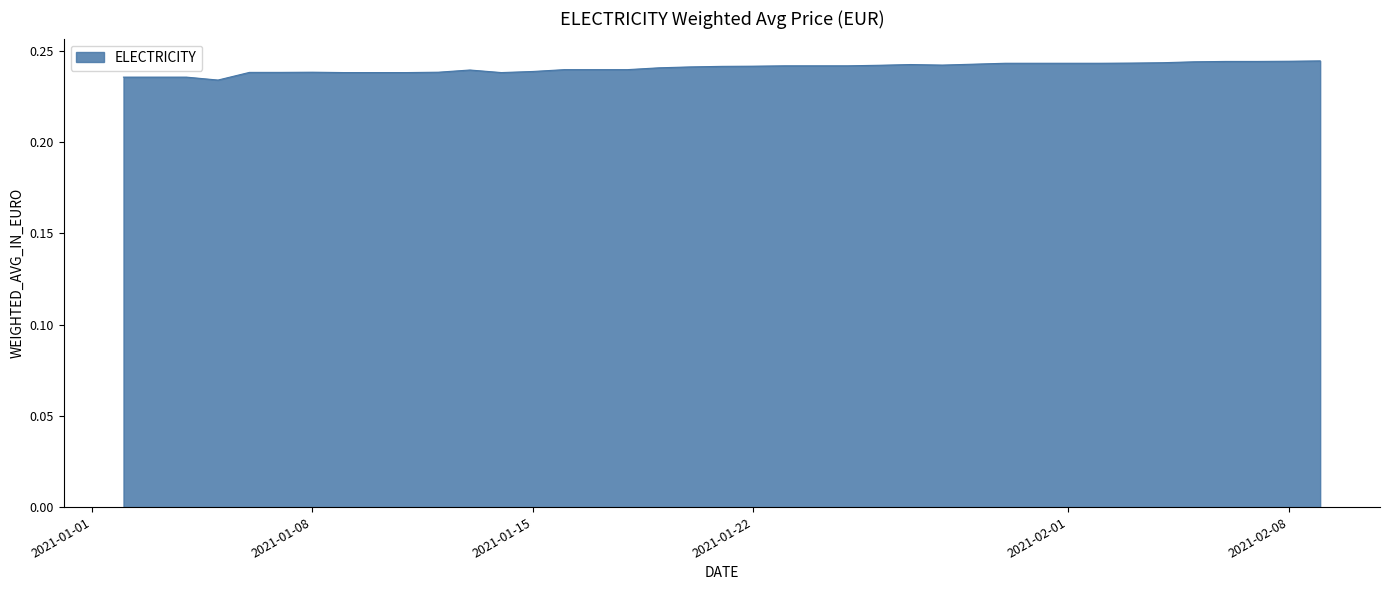

What is the smallest value displayed?

0.2